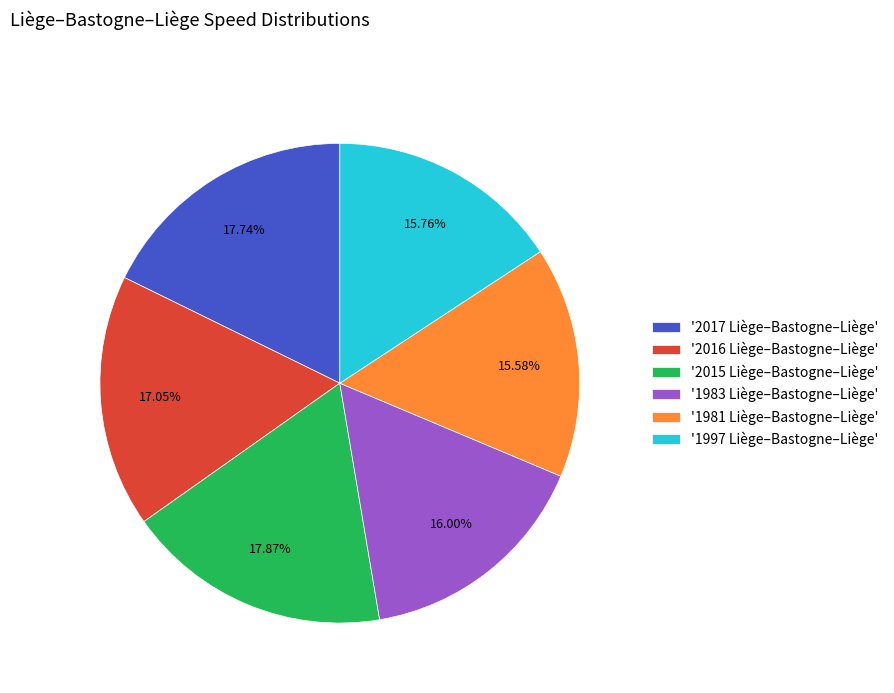

Approximately how many times larger is the value at '2015 Liège–Bastogne–Liège' compared to '2017 Liège–Bastogne–Liège'?

1.0